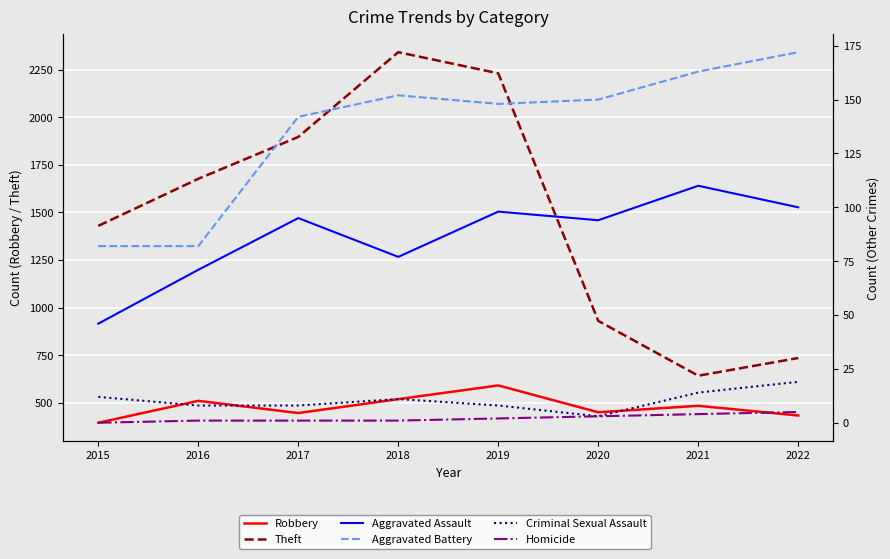

At which category does Robbery reach its first local valley?

2017